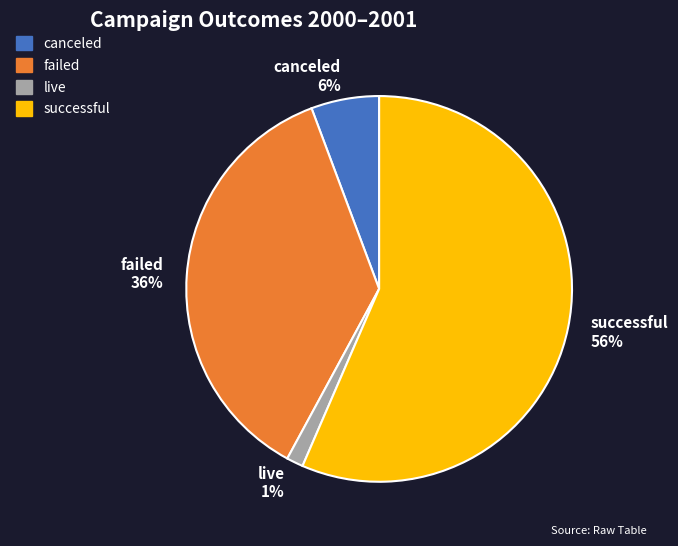

Which has a higher value, canceled or failed?

failed